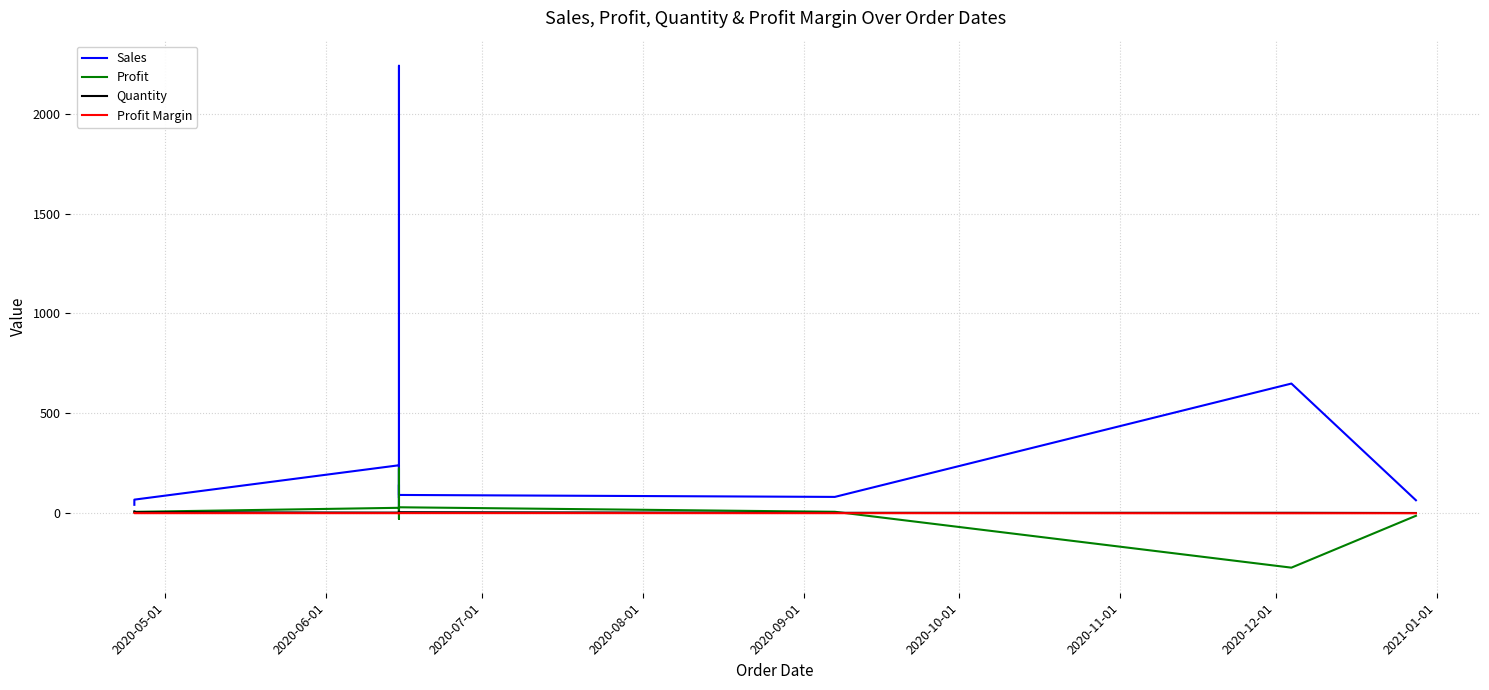

Count the Quantity values in the range 2 to 8.

9